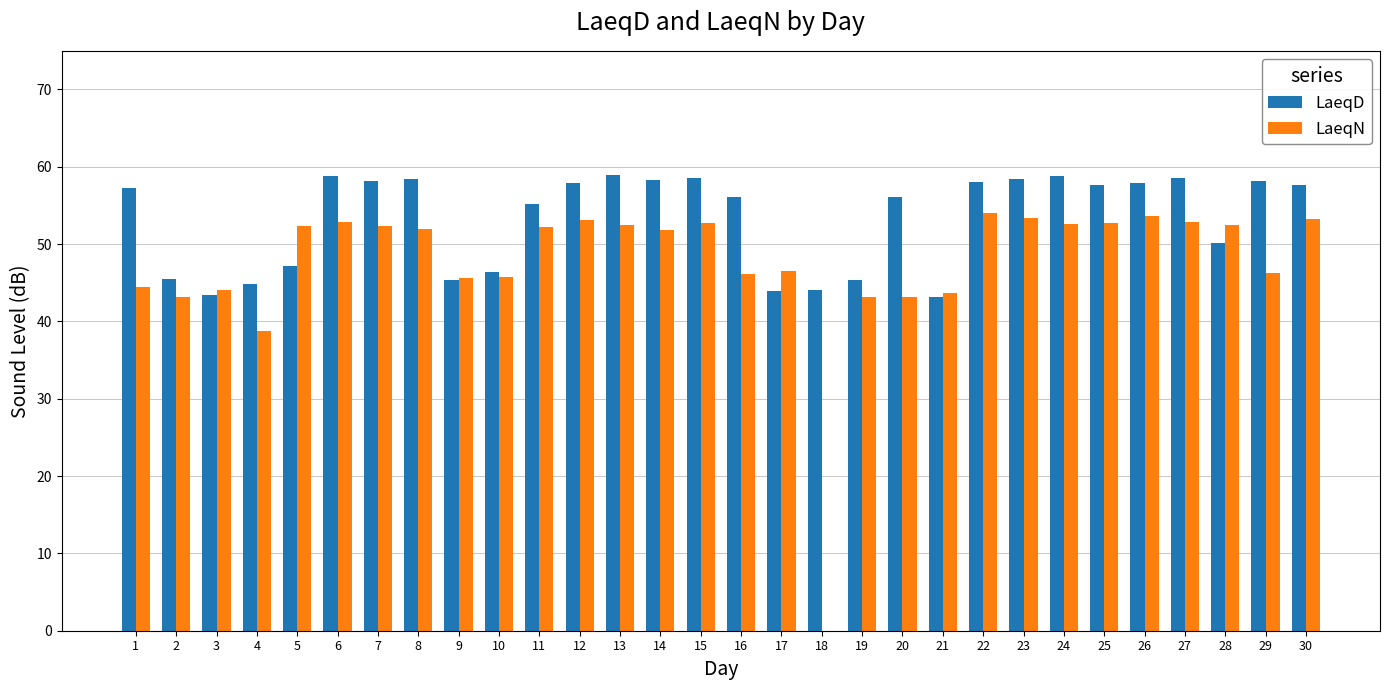

What is the maximum value for LaeqD?

58.9